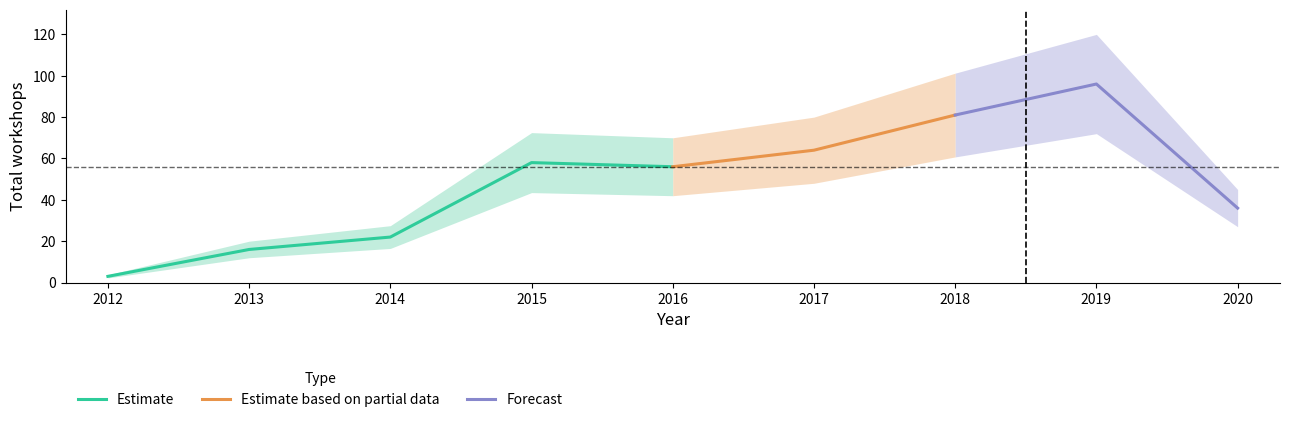

What is the minimum value for Estimate?

3